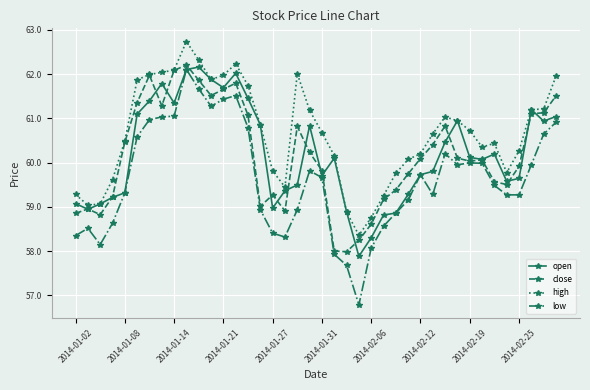

What is the minimum value for close?

58.0